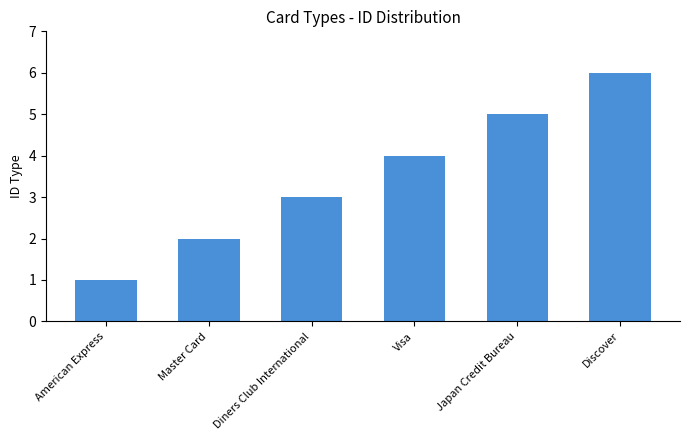

Approximately how many times larger is the value at Discover compared to American Express?

6.0